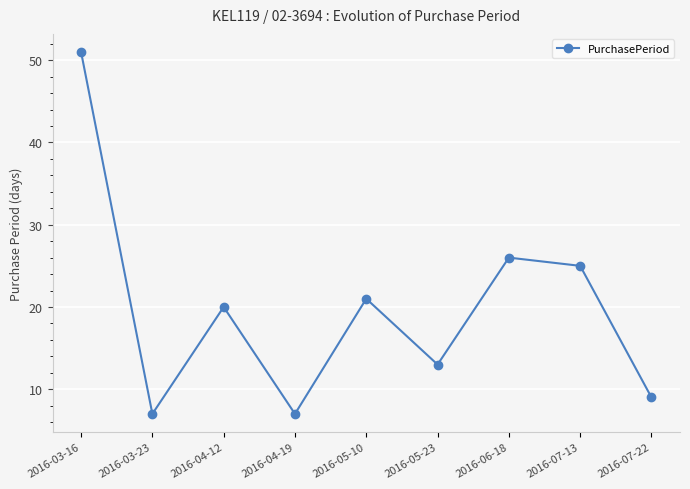

What is the value of the 3rd point from the left?

20